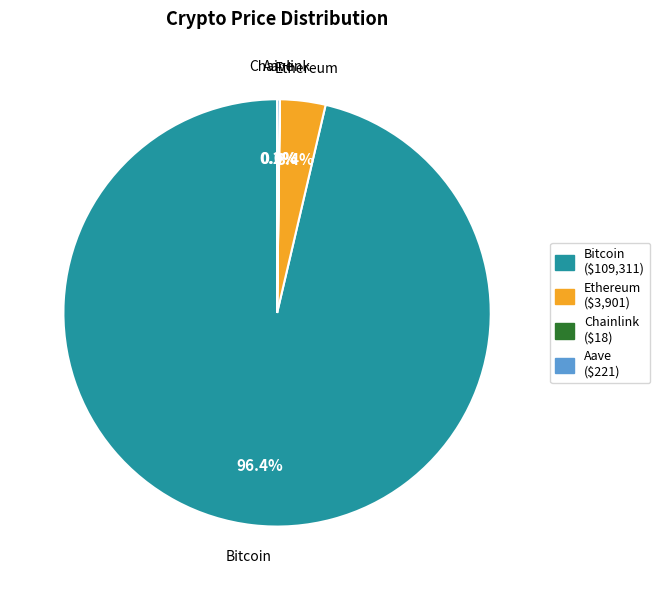

What is the largest slice in the pie chart?

Bitcoin